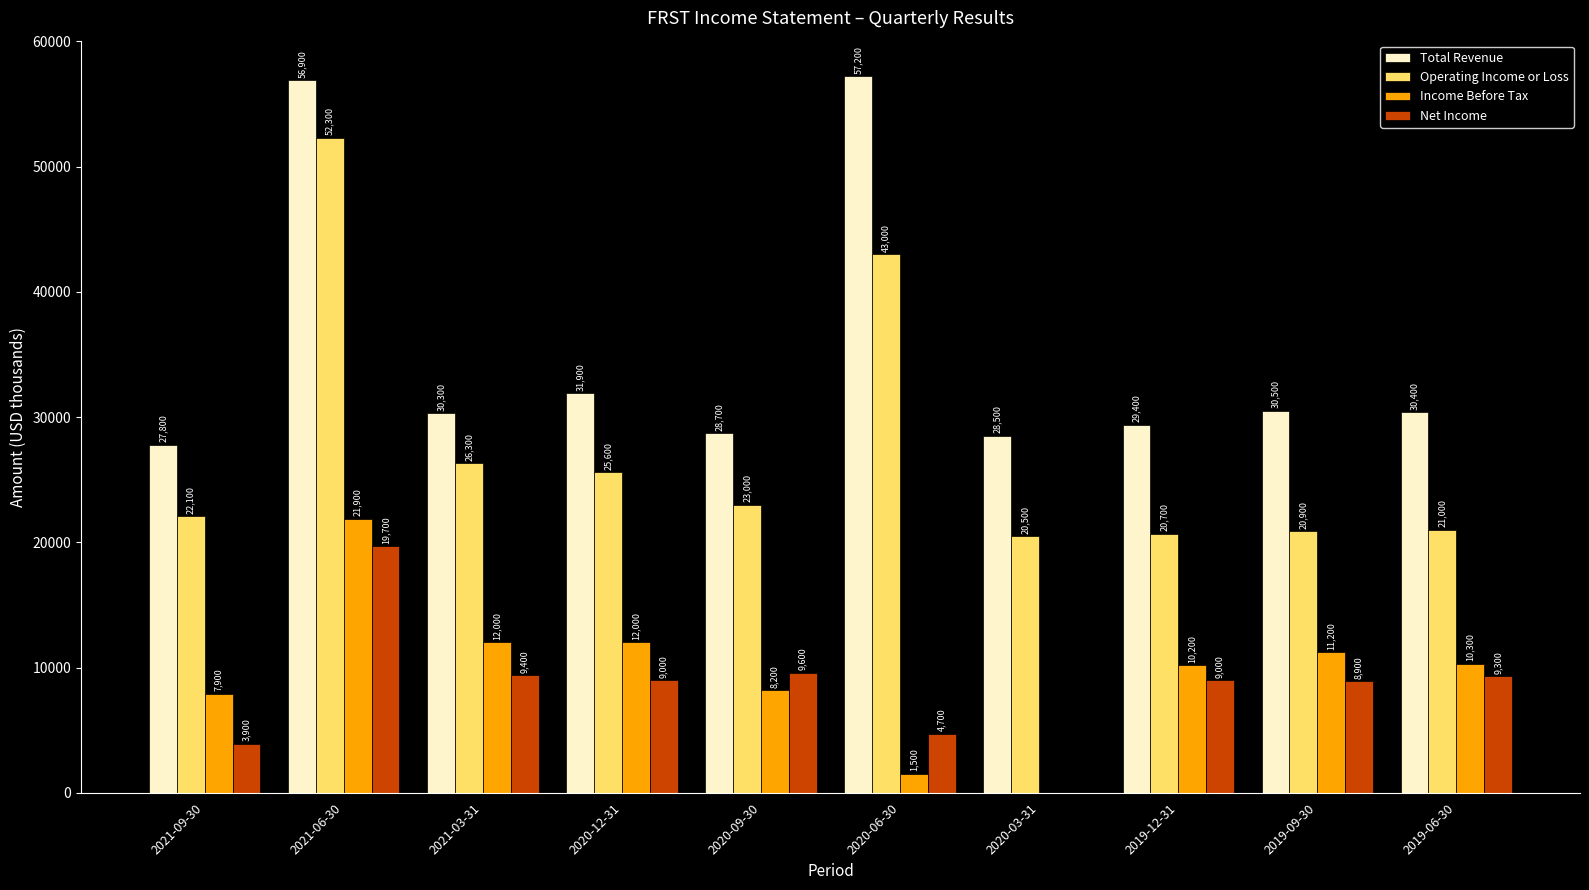

At which label does Net Income reach its peak?

2021-06-30